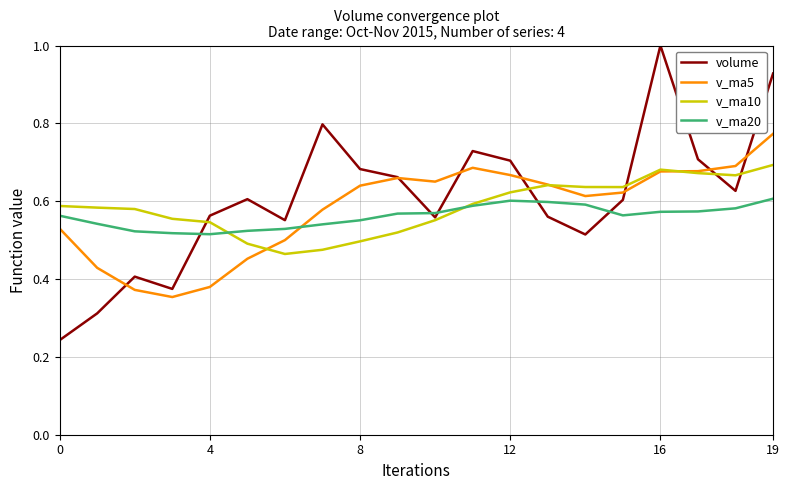

True or false: v_ma20 and volume cross at least once.

True